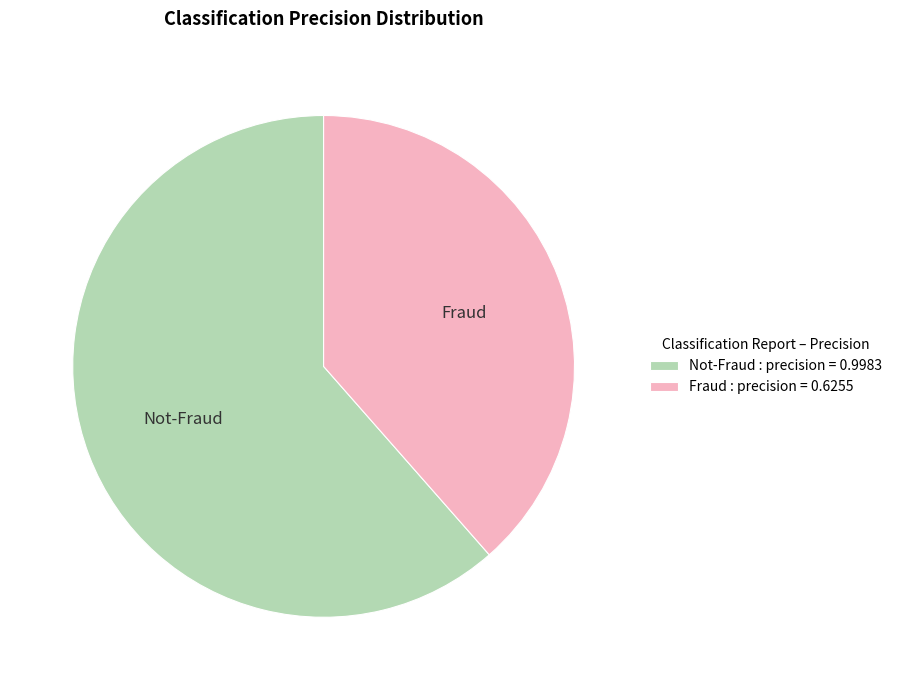

What is the largest slice in the pie chart?

Not-Fraud